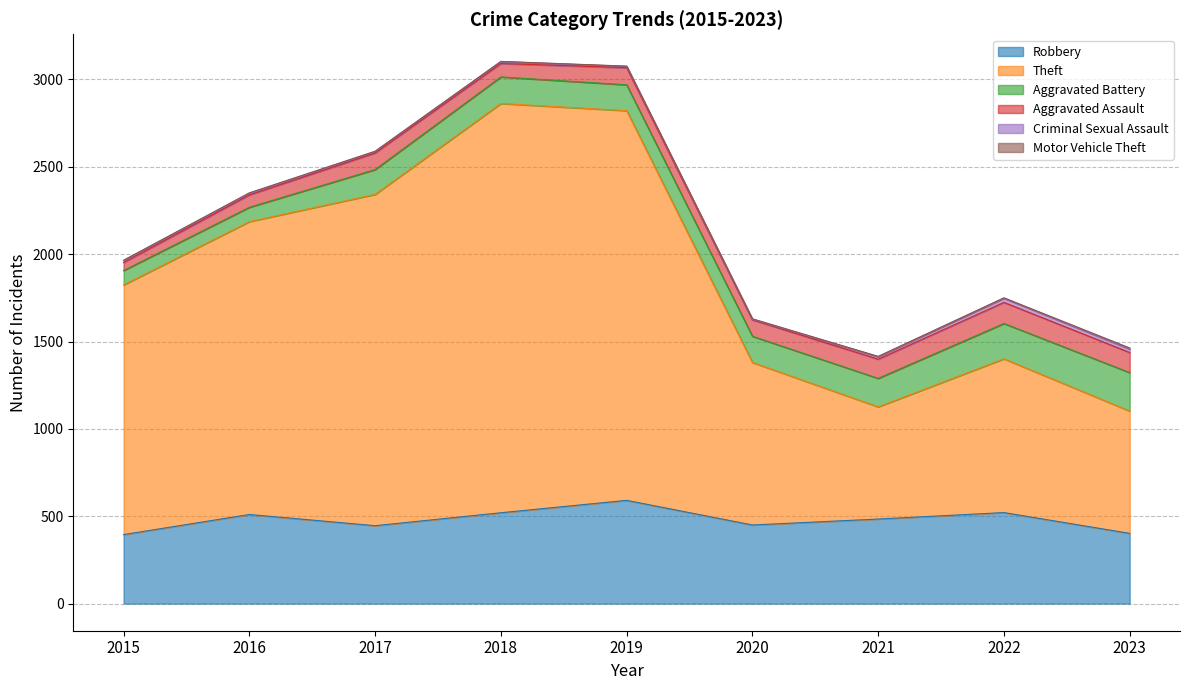

True or false: Theft has a value of 1287 at 2019.

False